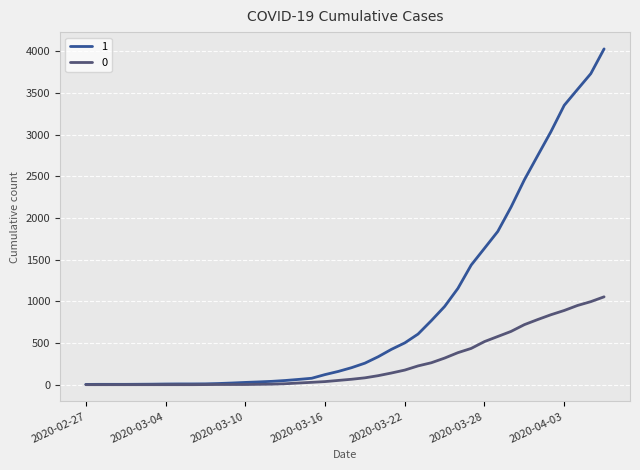

What is the greatest value displayed?

4028